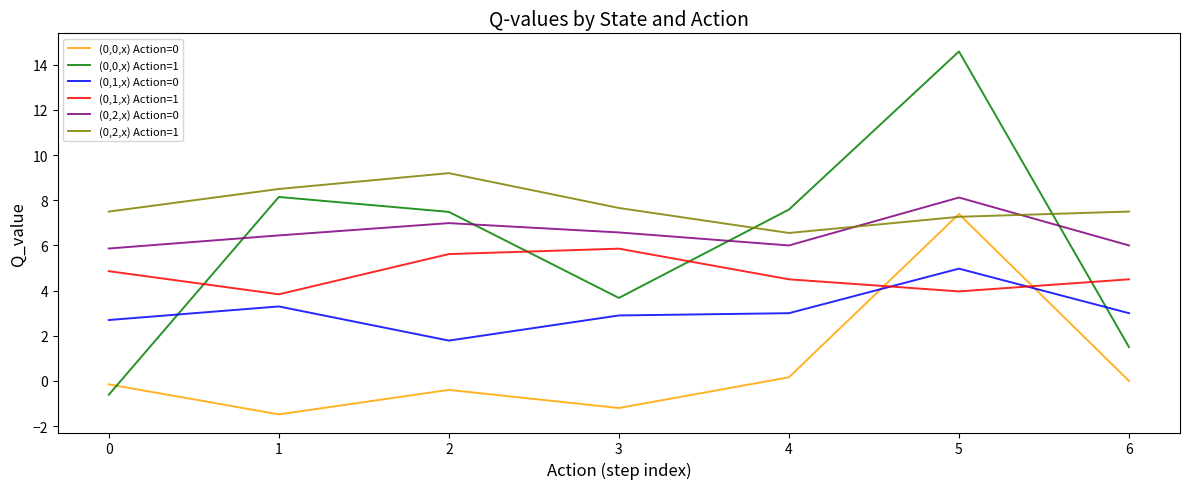

Which series has the largest range (max minus min)?

(0,0,x) Action=1